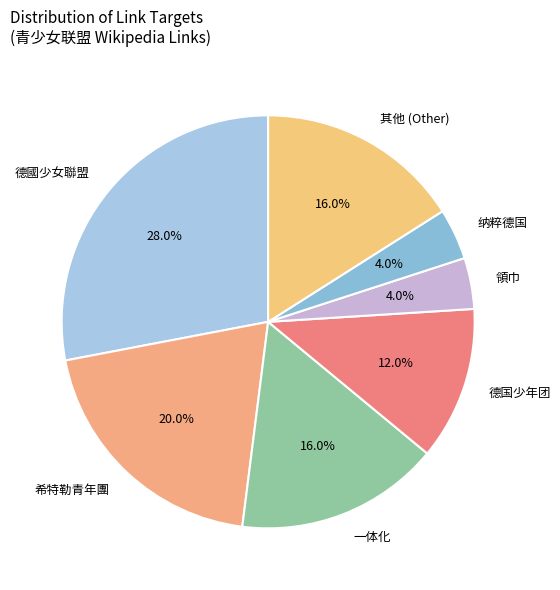

Which slice is the largest?

德國少女聯盟